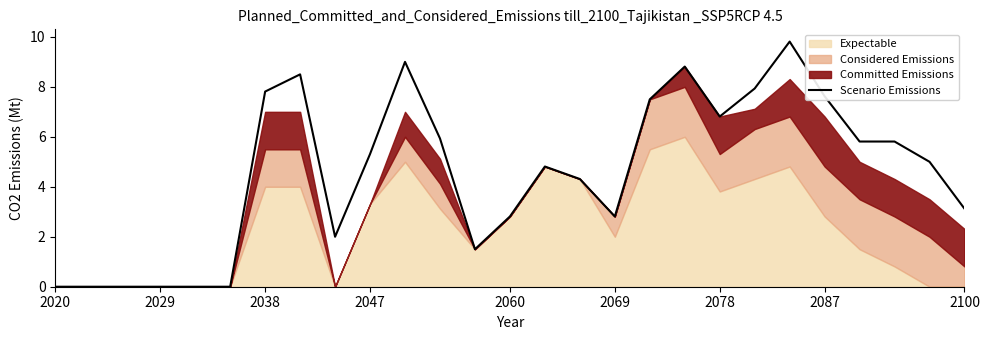

What is the highest value of the Scenario Emissions series?

9.8